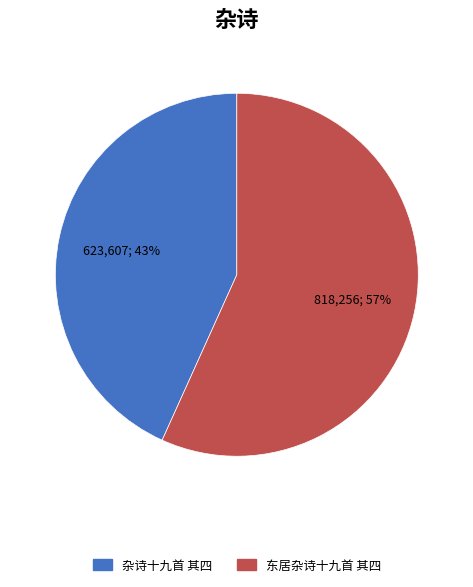

What is the largest slice in the pie chart?

东居杂诗十九首 其四